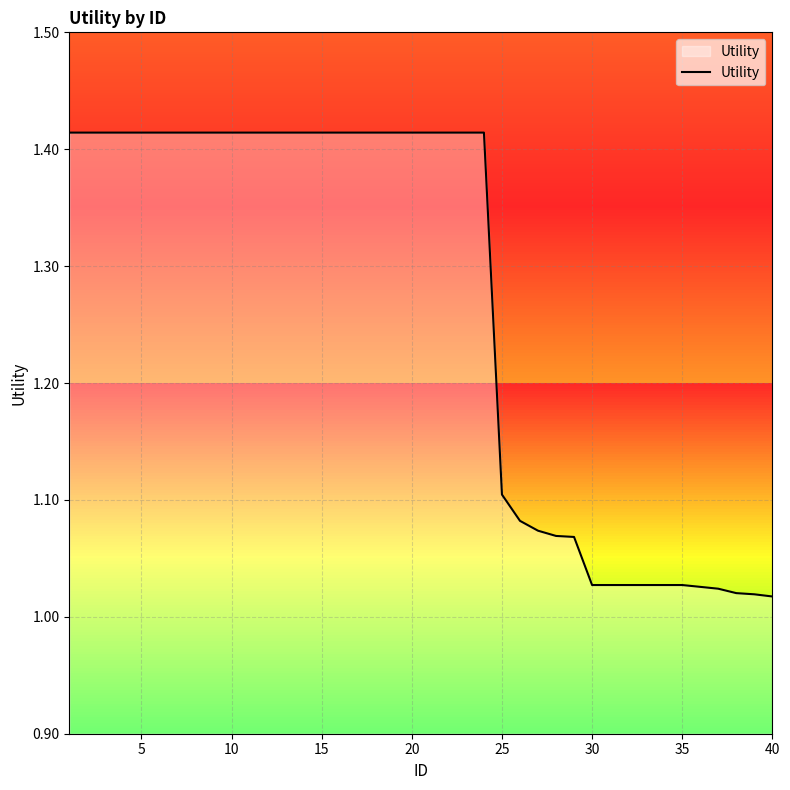

What is the difference between the maximum and minimum values?

0.4